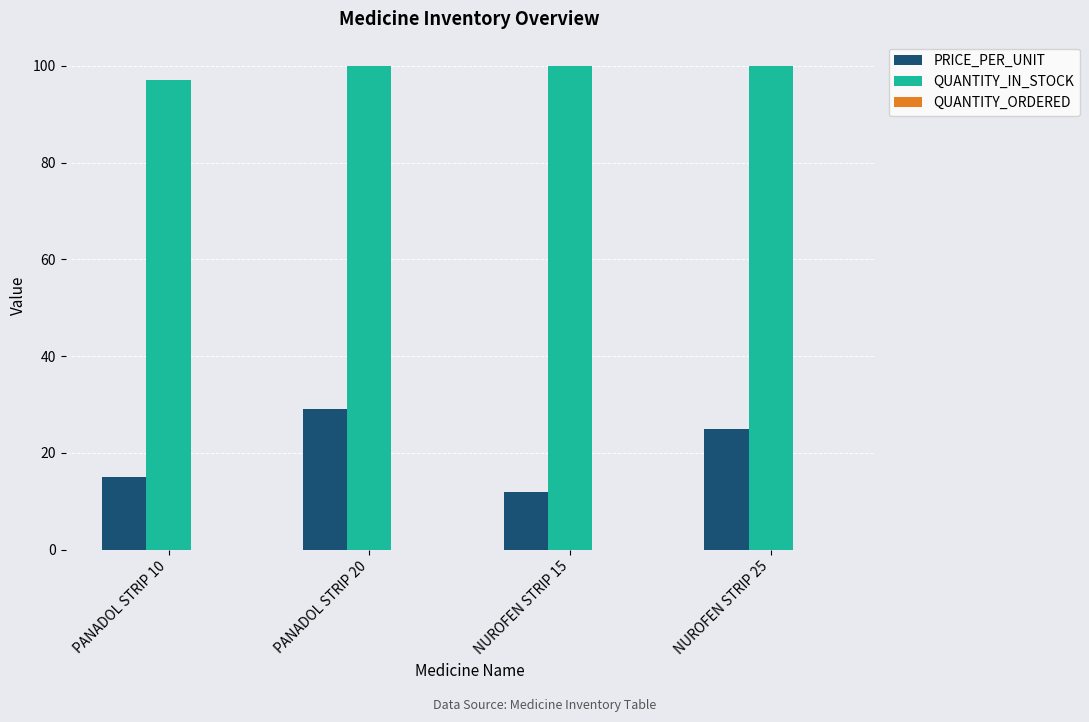

What is the difference between the highest and lowest values at PANADOL STRIP 20?

71